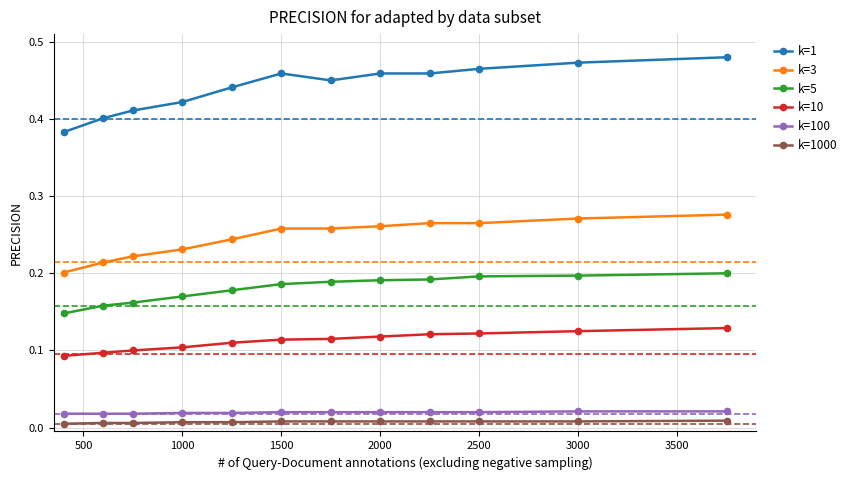

True or false: k=3 and k=5 intersect in this chart.

False